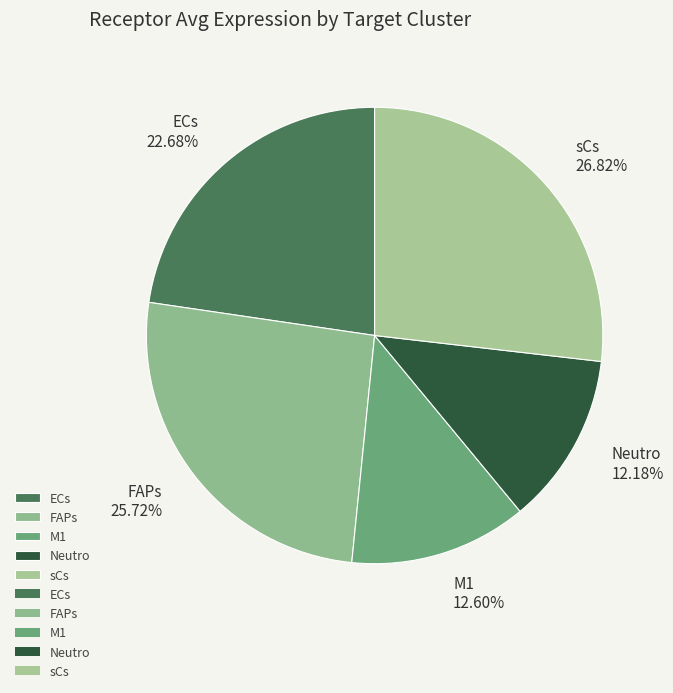

Between sCs and FAPs, which is larger?

sCs